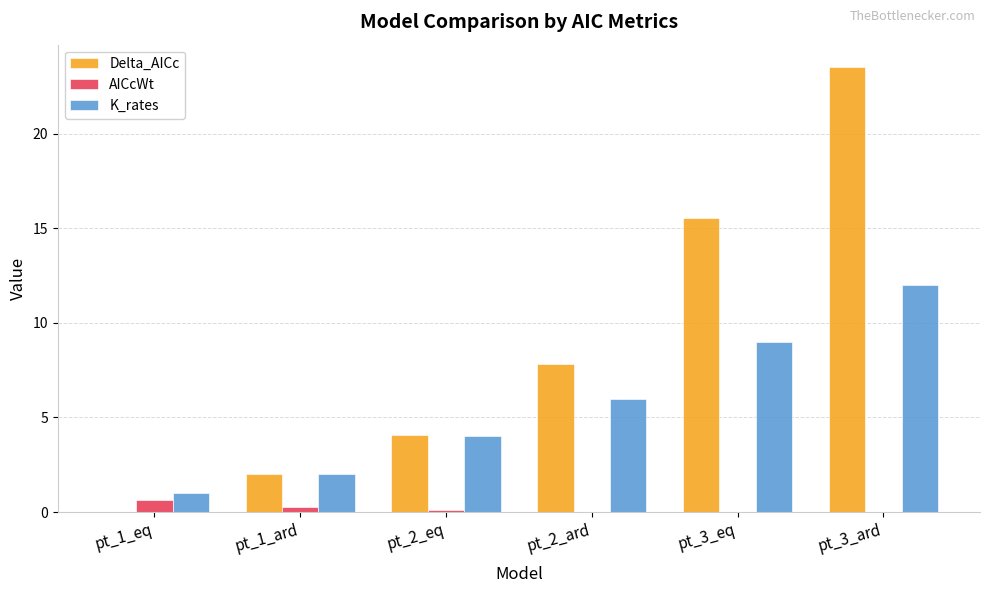

Where is Delta_AICc nearest to the value 11?

pt_2_ard